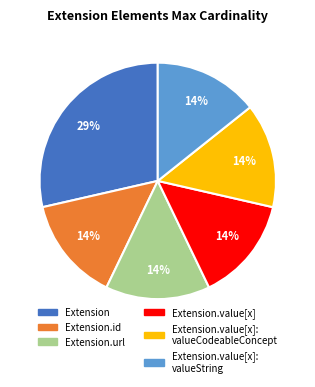

What percentage is the Extension.url slice, to the nearest percent?

14%